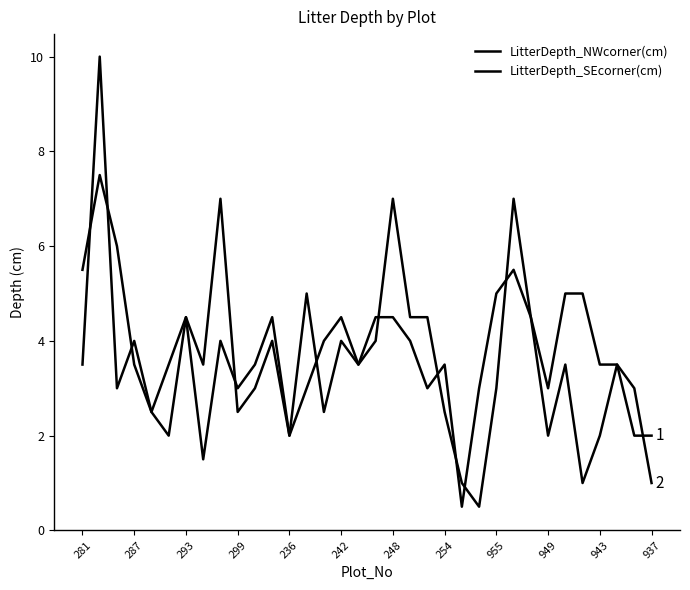

How many lines are shown in the chart?

2